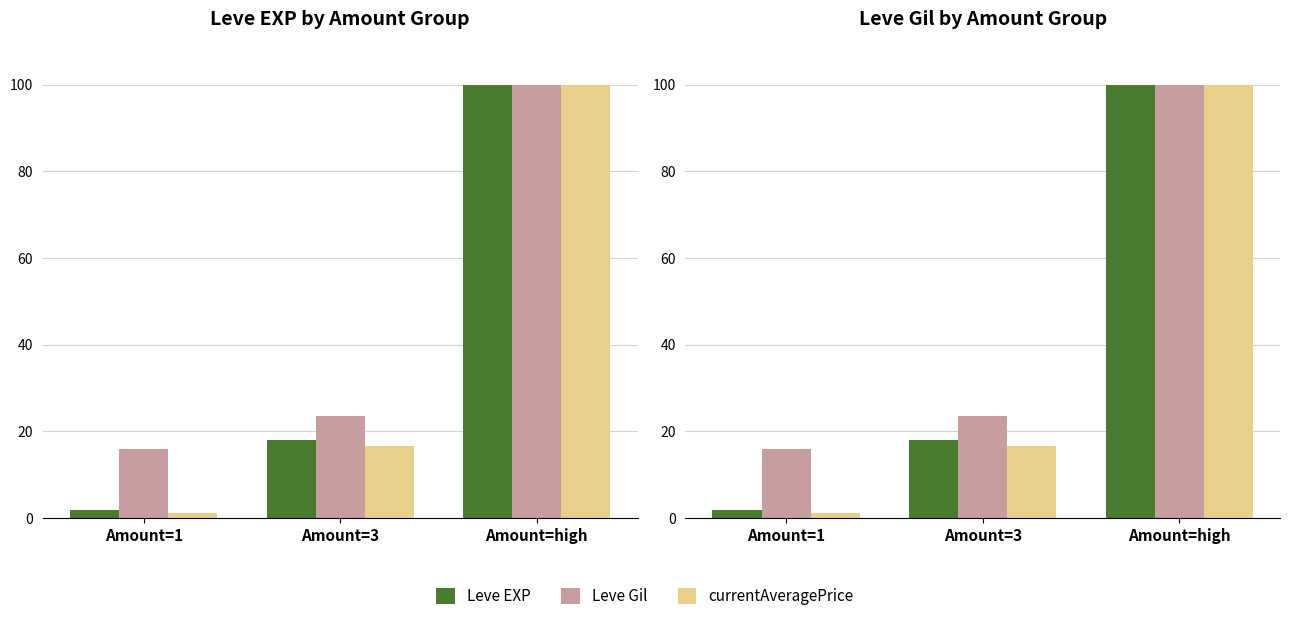

Reading left to right, transcribe all the data shown in this chart.

Leve EXP: 1.8	18.1	100.0
Leve Gil: 15.8	23.5	100.0
currentAveragePrice: 1.1	16.5	100.0